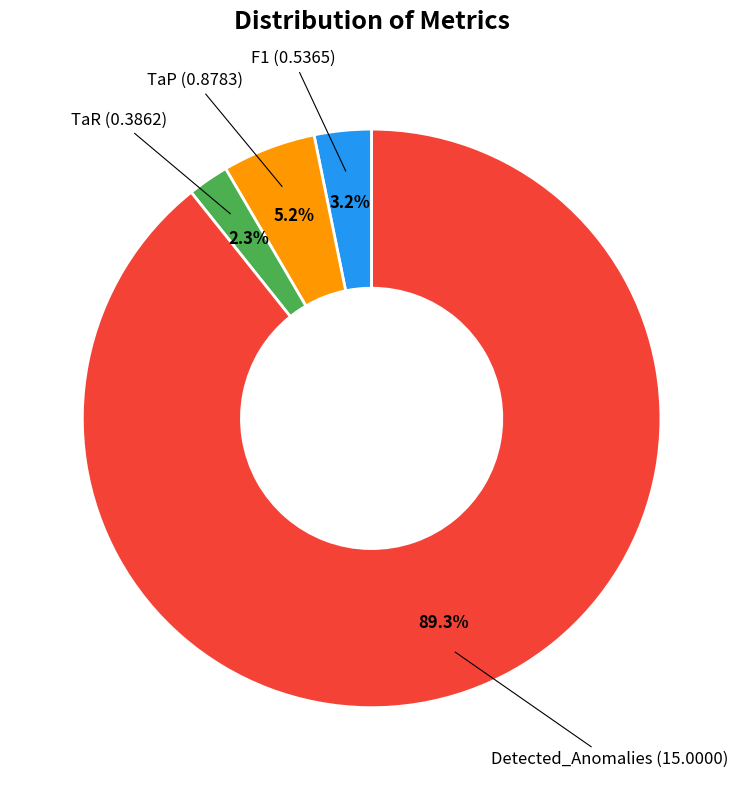

Which slice is the smallest?

TaR